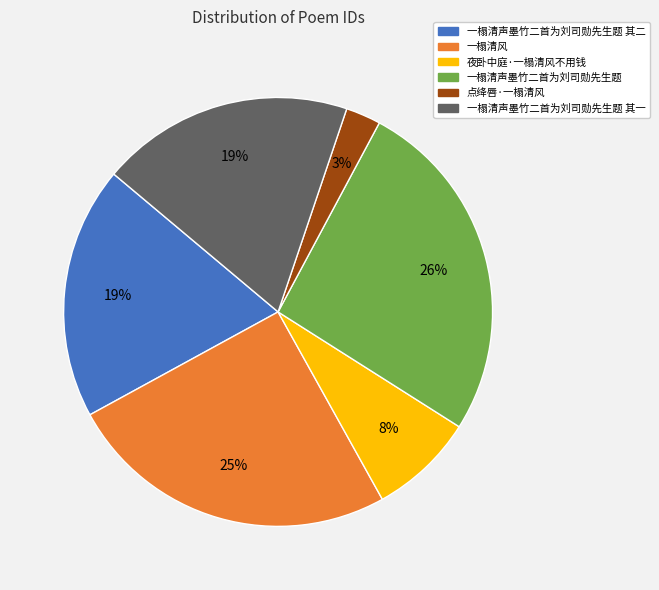

Is the sum of 一榻清声墨竹二首为刘司勋先生题 and 夜卧中庭·一榻清风不用钱 greater than half?

No